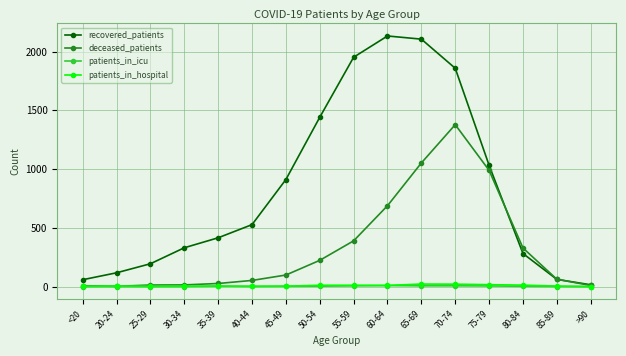

True or false: recovered_patients has more than 2 points higher than both neighbors.

False